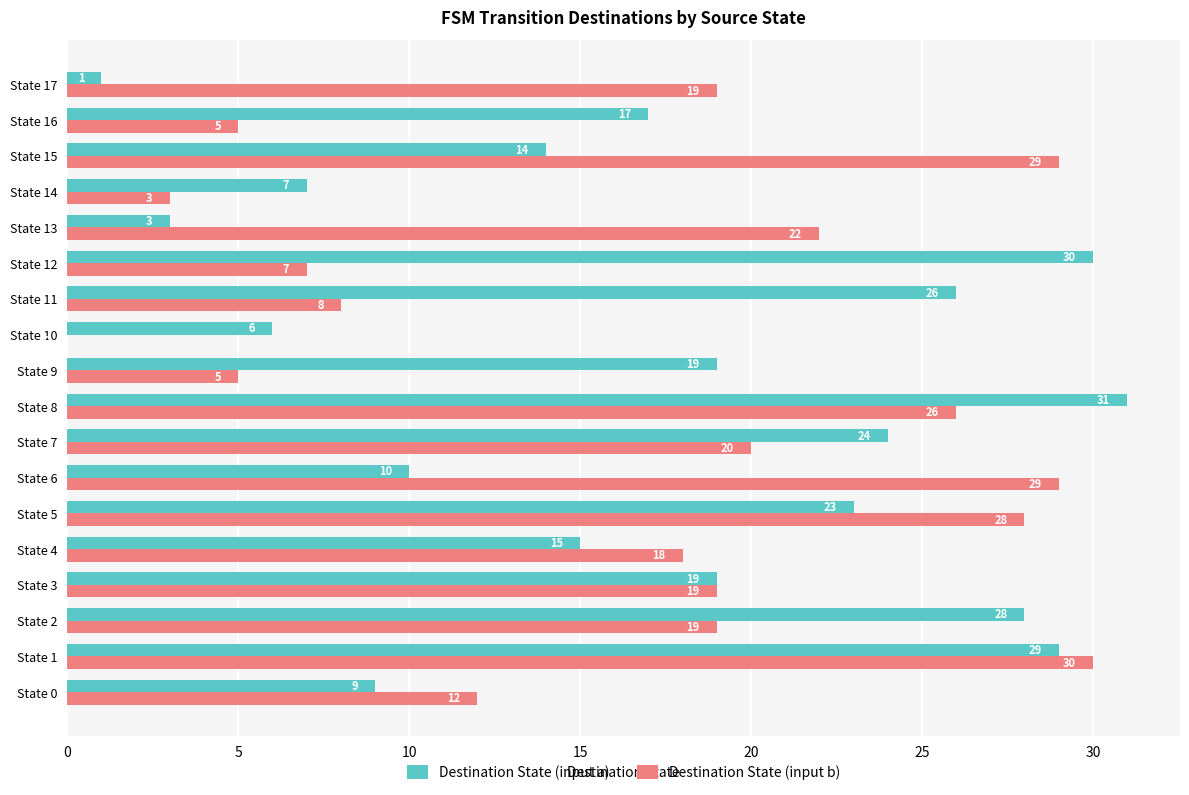

What are all the series names shown in the legend?

Destination State (input a), Destination State (input b)